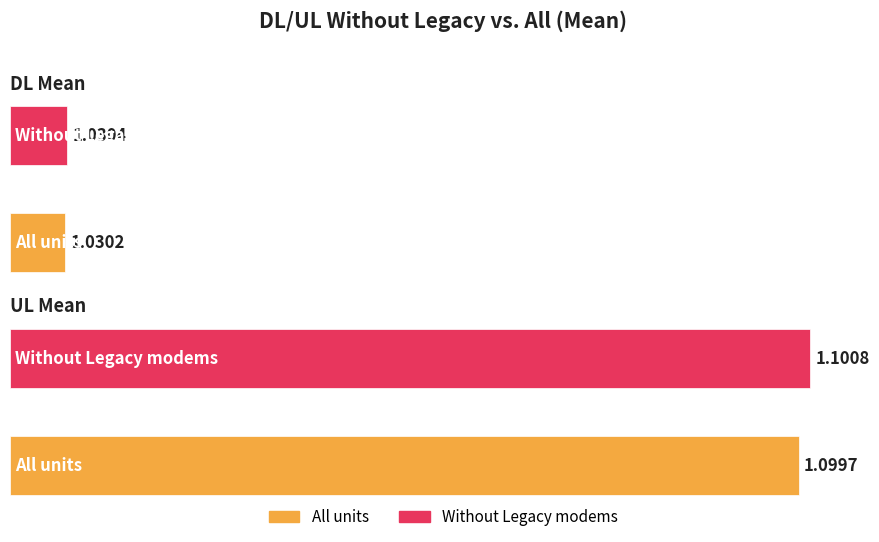

The value of Without Legacy modems at DL Mean is 0.4. True or false?

False